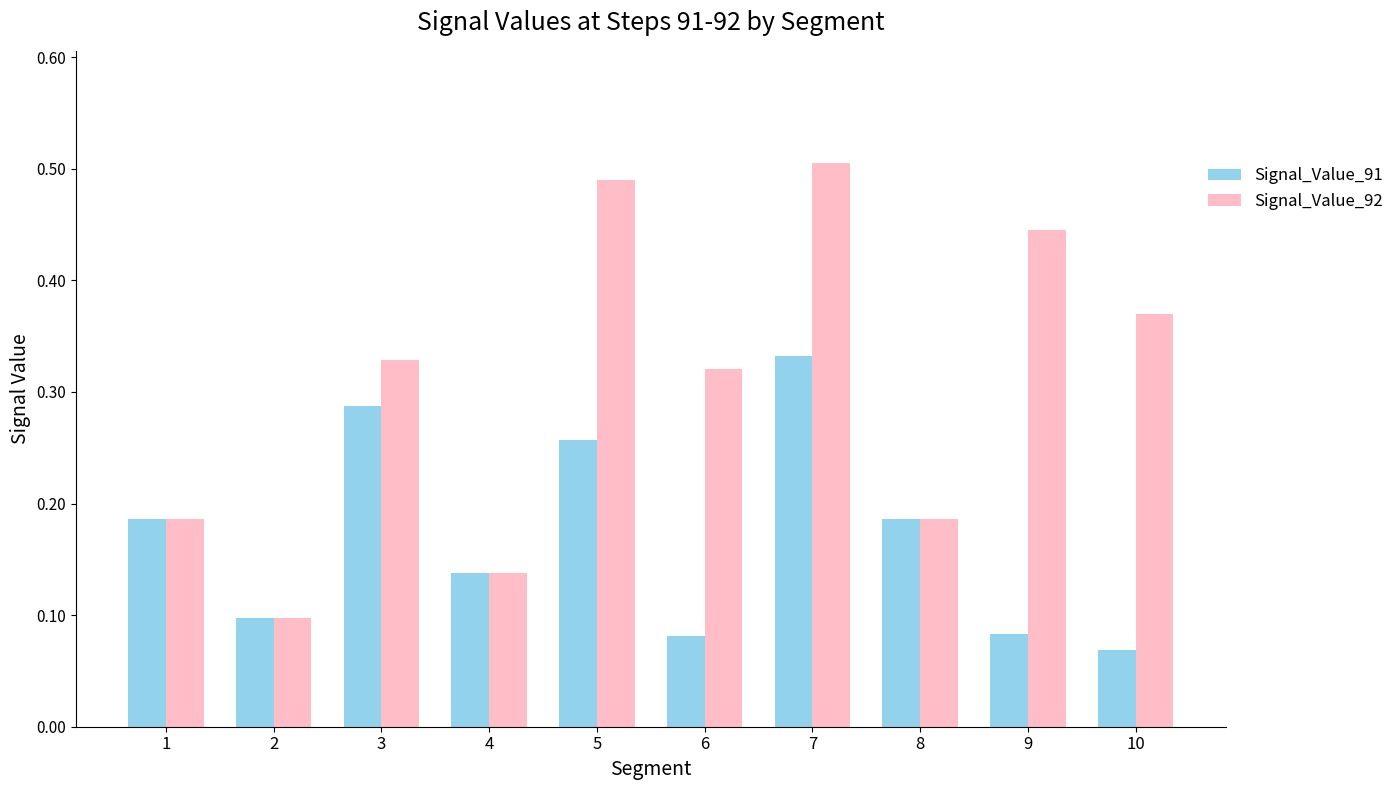

How many bars are there in total?

20